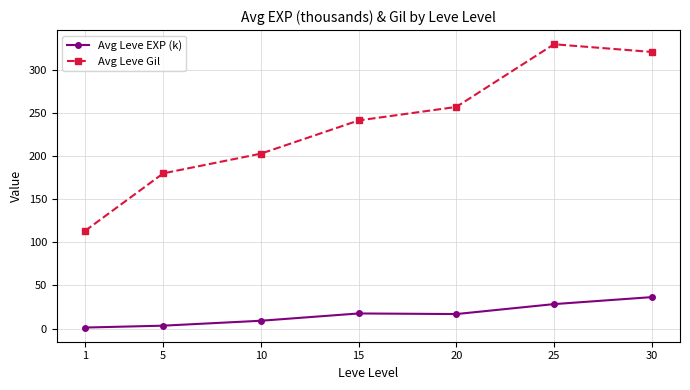

The Avg Leve Gil series shows 156.6 at 1. True or false?

False